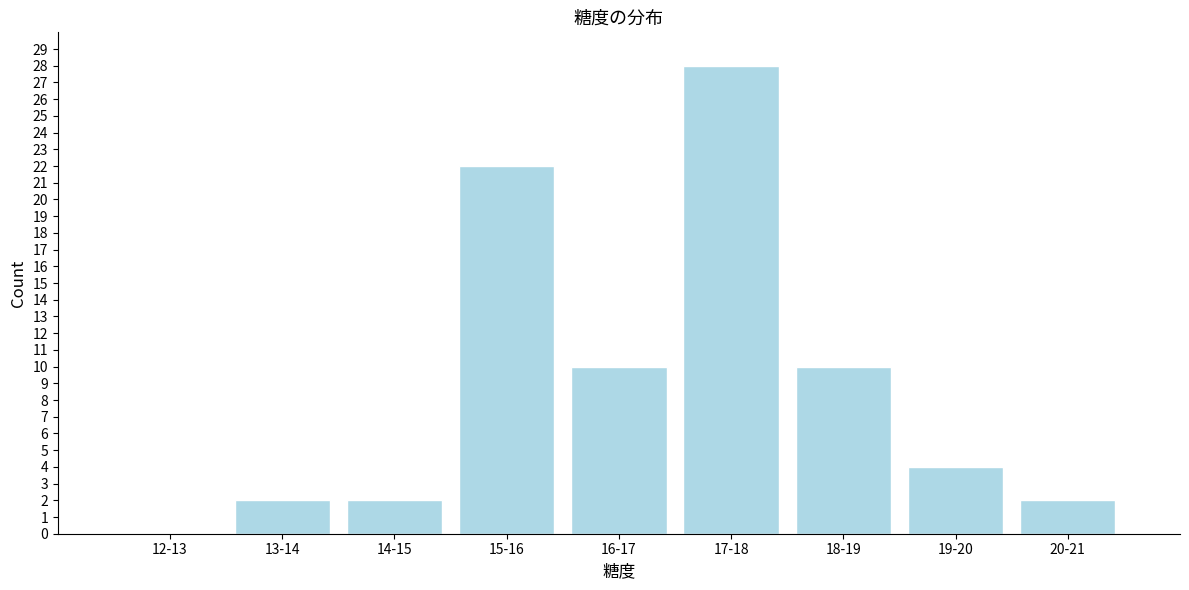

Reading left to right, transcribe all the data shown in this chart.

12-13=0	13-14=2	14-15=2	15-16=22	16-17=10	17-18=28	18-19=10	19-20=4	20-21=2